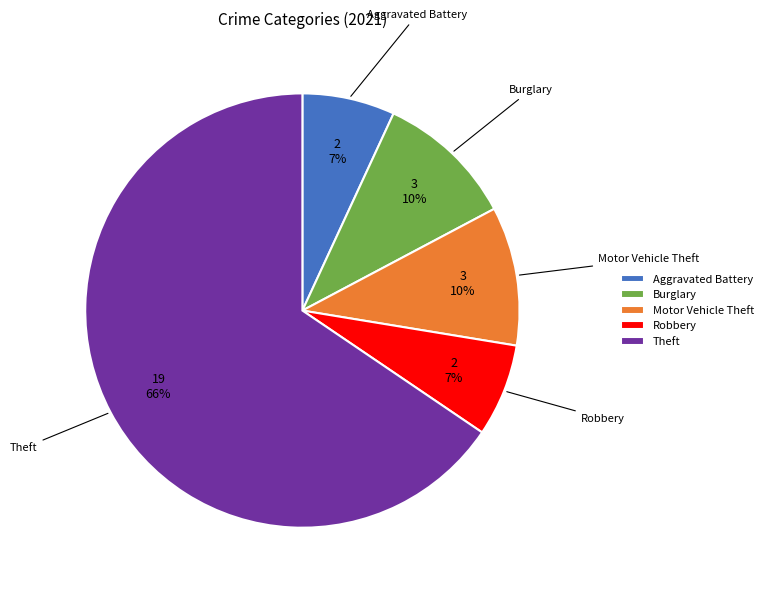

Which slice is the largest?

Theft